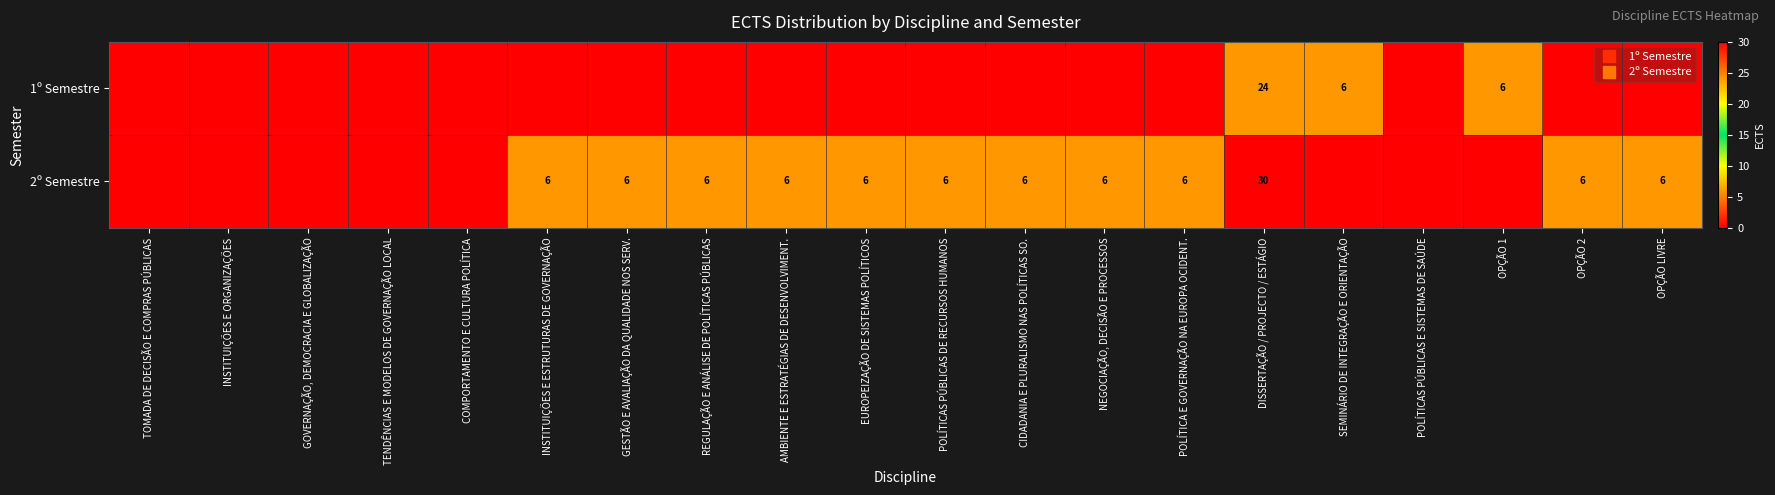

The 1º Semestre series shows 37 at DISSERTAÇÃO / PROJECTO / ESTÁGIO. True or false?

False